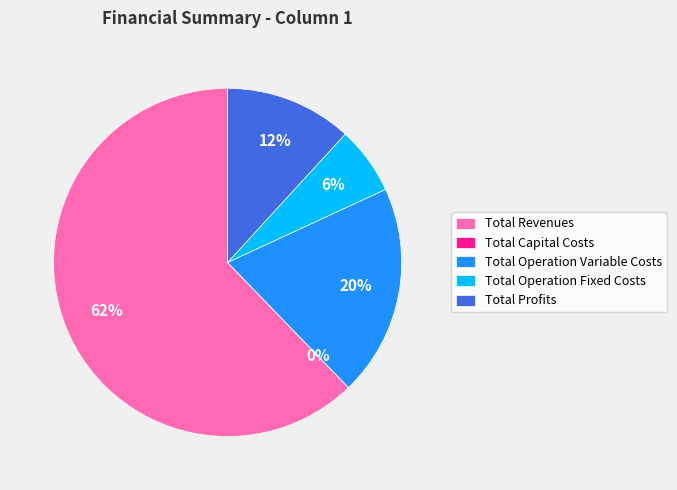

True or false: Total Profits accounts for 12% of the total.

True